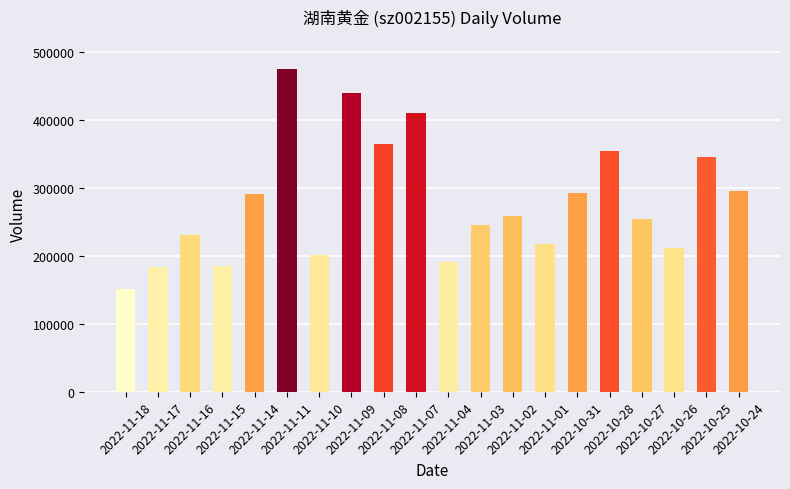

What is the value of the 18th bar from the left?

211565